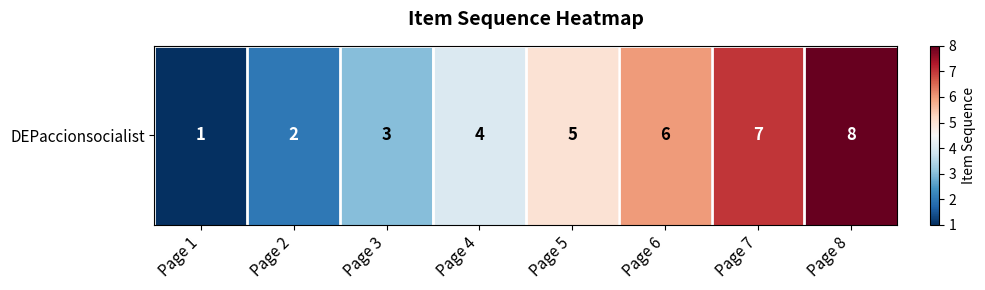

Reading right to left, what are all the values shown in this chart?

Page 8=8	Page 7=7	Page 6=6	Page 5=5	Page 4=4	Page 3=3	Page 2=2	Page 1=1